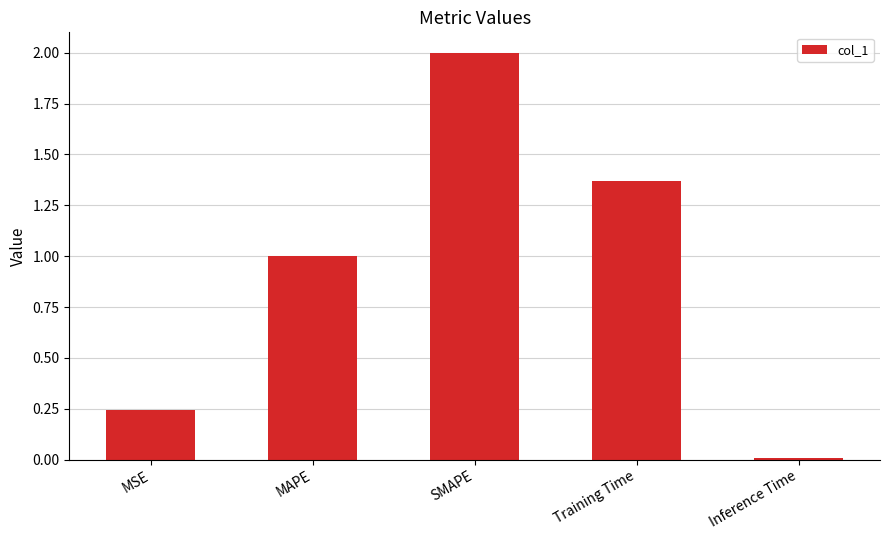

How many values exceed 1?

3